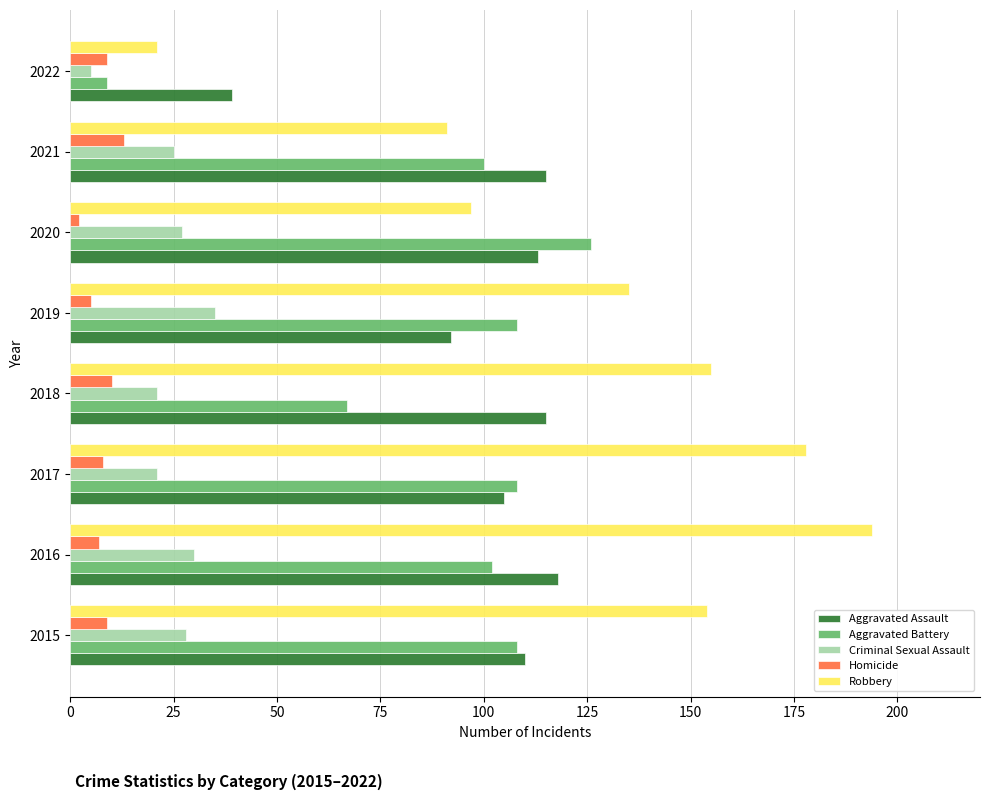

At which category is the sum across all series the highest?

2016